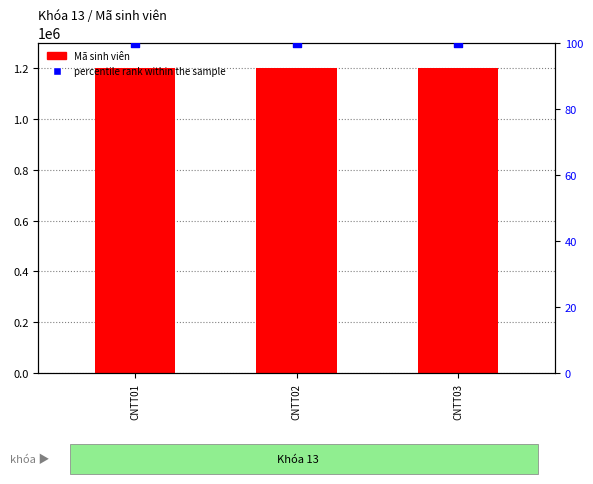

Which series reaches the minimum Y coordinate?

percentile rank within the sample